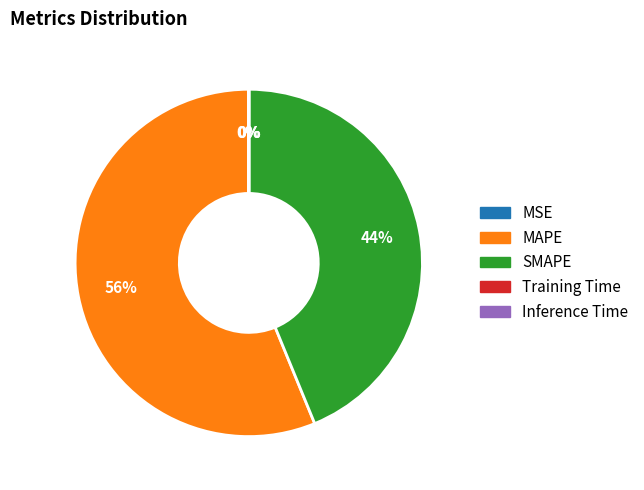

True or false: MAPE accounts for 56% of the total.

True